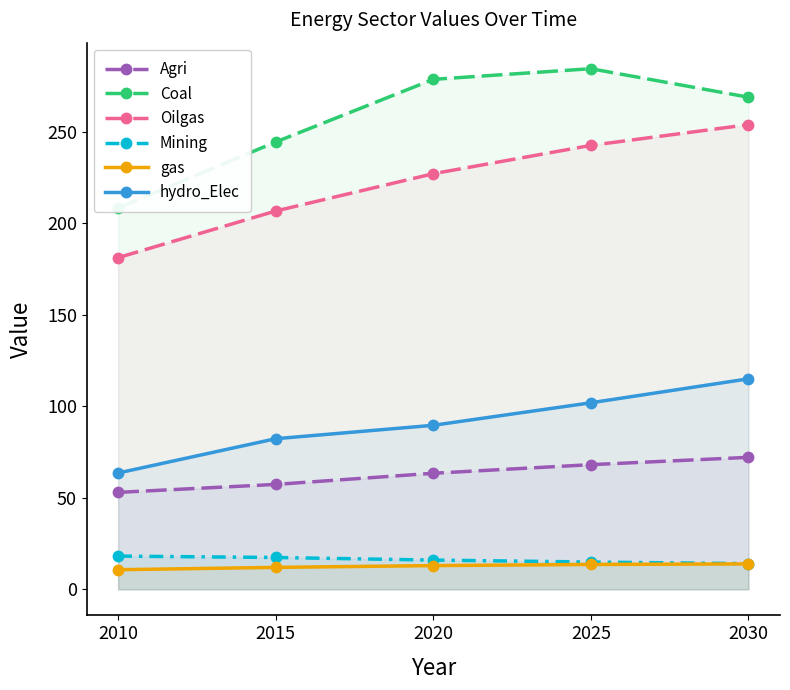

What is the smallest value displayed?

10.7